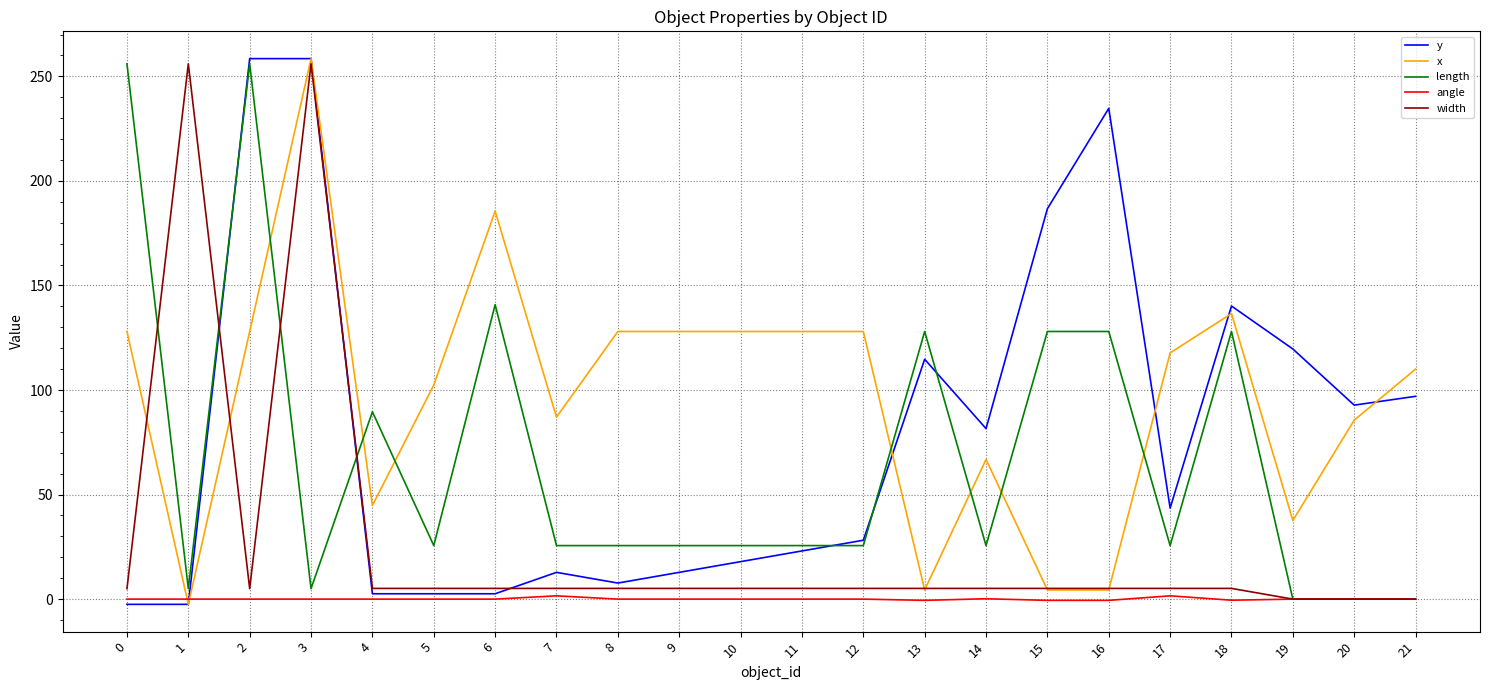

What is the highest value of the x series?

258.5